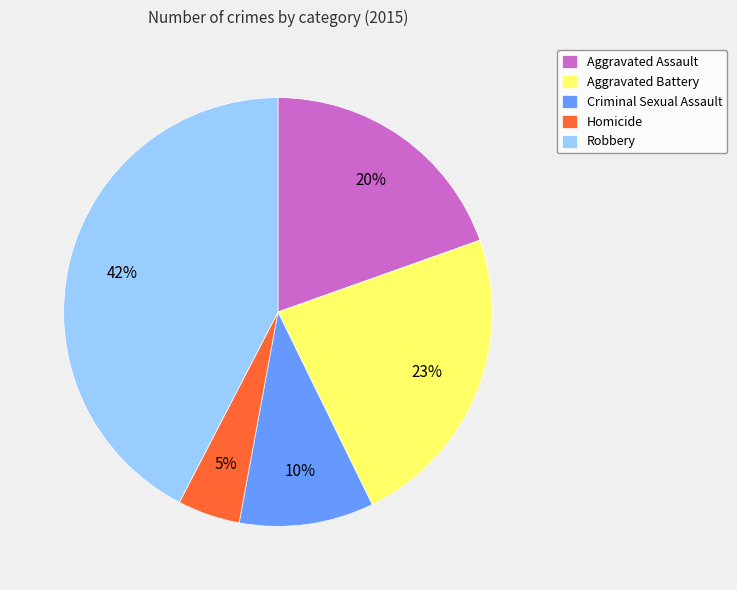

Is the sum of Robbery and Criminal Sexual Assault greater than half?

Yes